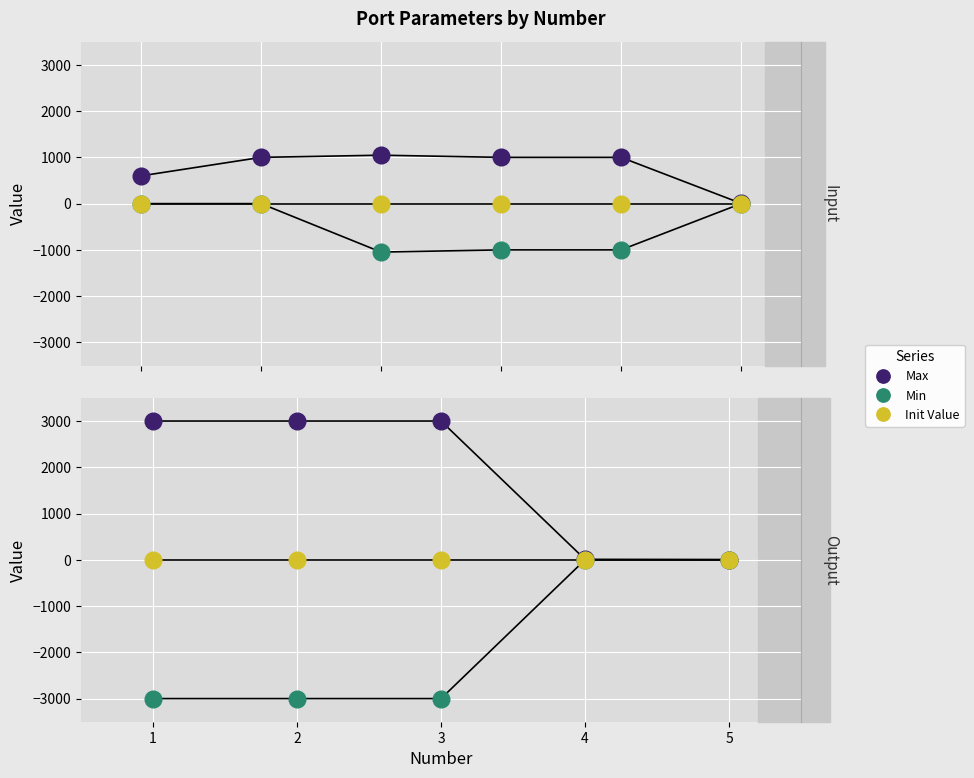

At how many categories does at least one series exceed 2070?

3